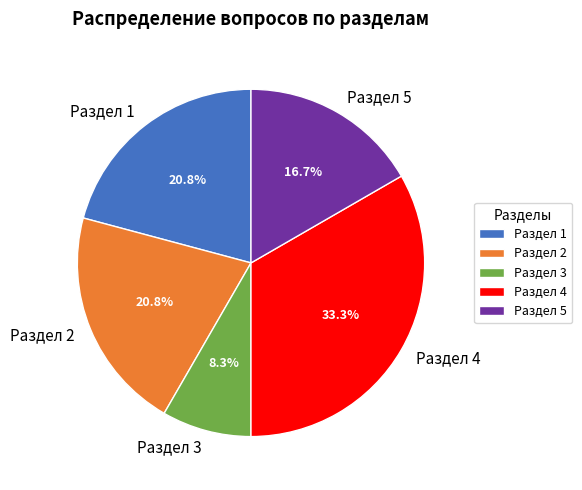

Do Раздел 3 and Раздел 5 together represent more than half of the pie?

No